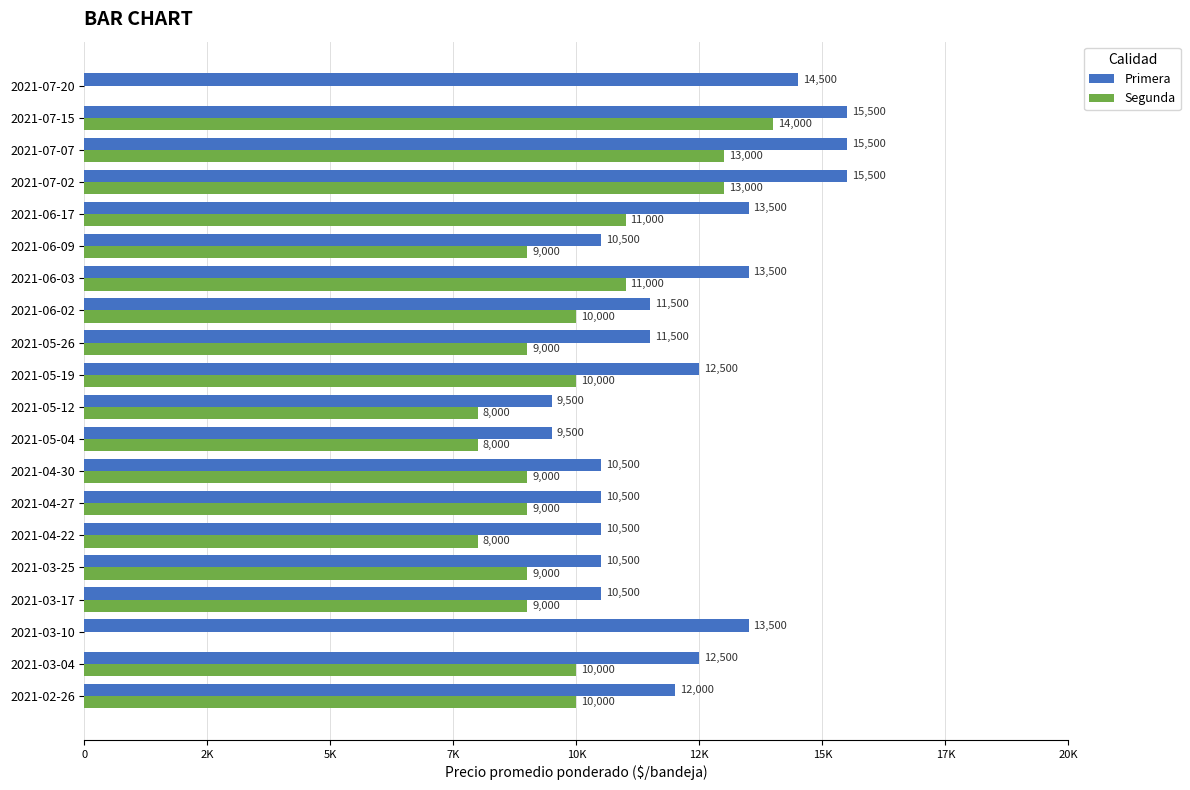

Reading left to right, what are all the values shown in this chart?

Primera: 12000	12500	13500	10500	10500	10500	10500	10500	9500	9500	12500	11500	11500	13500	10500	13500	15500	15500	15500	14500
Segunda: 10000	10000	0	9000	9000	8000	9000	9000	8000	8000	10000	9000	10000	11000	9000	11000	13000	13000	14000	0